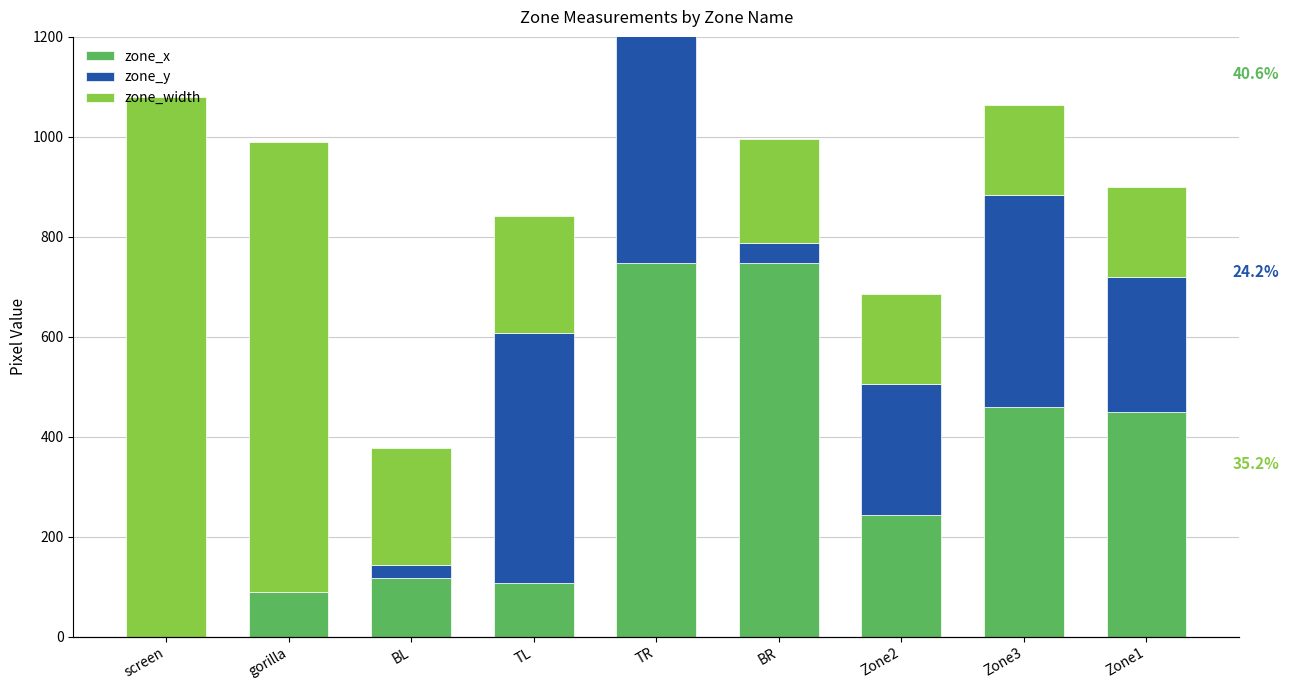

Count the number of categories in the chart.

9